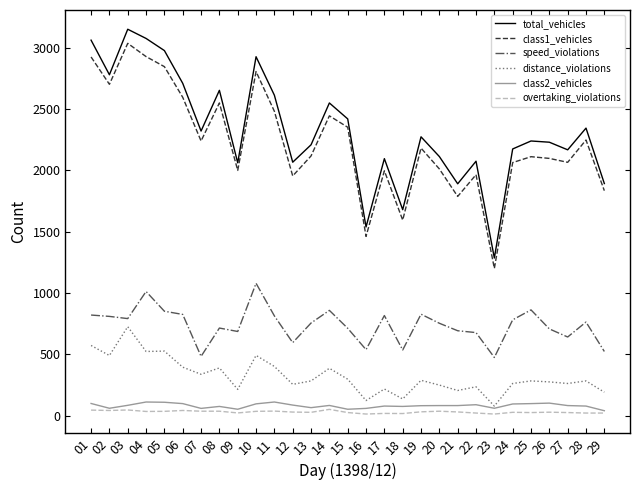

What is the difference between the total_vehicles values at 21 and 28?

454